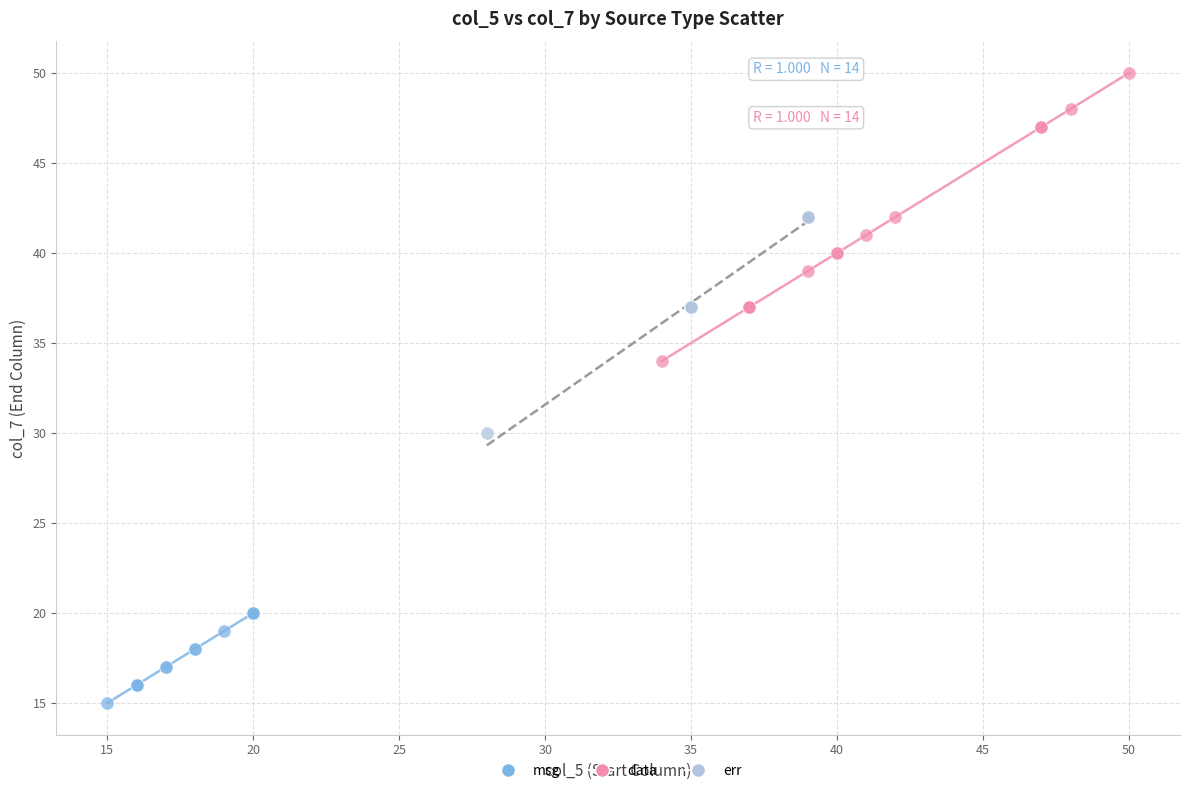

What are all the series names shown in the legend?

msg, data, err